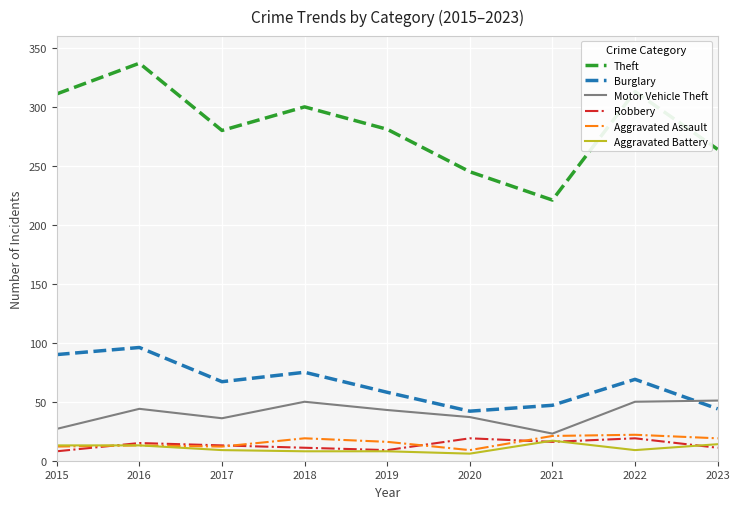

Is the value of Theft at 2023 greater than the value of Aggravated Battery at 2018?

Yes